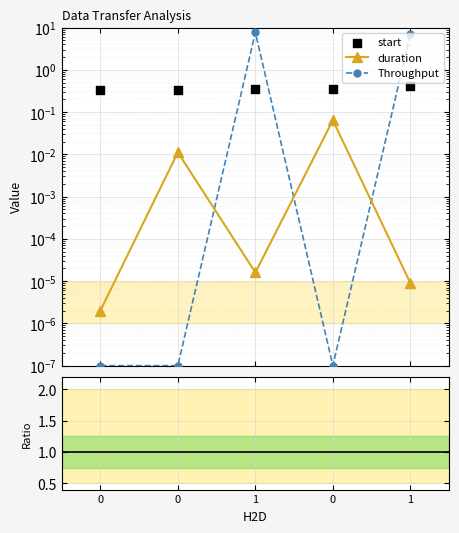

At which category is the sum across all series the highest?

1